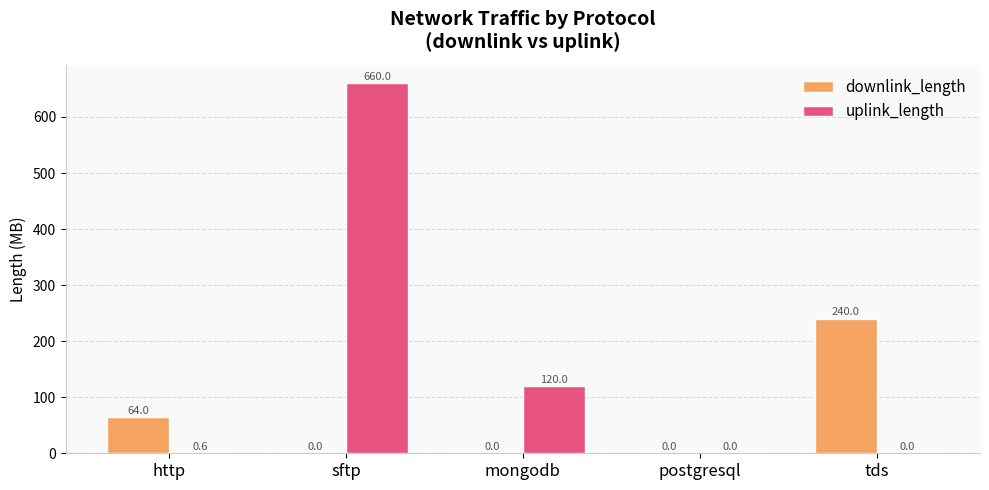

What is the spread (max minus min) of values at mongodb?

120.0